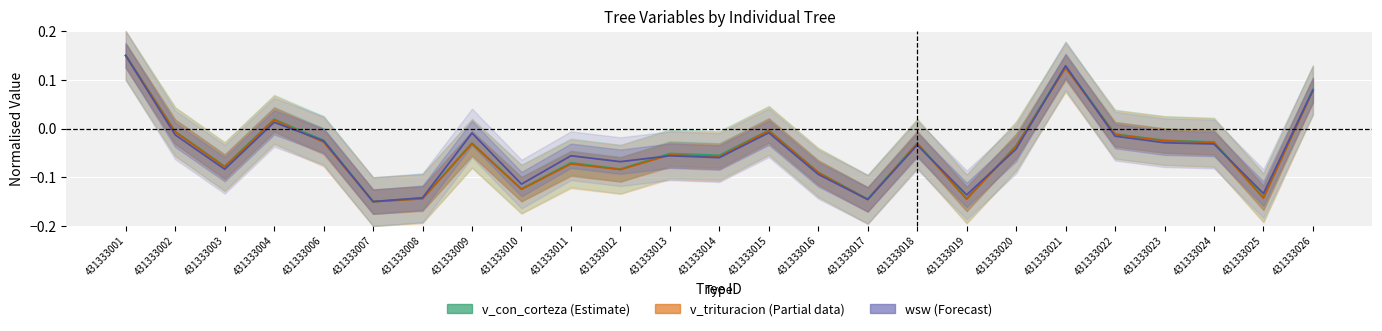

Between 431333004 and 431333003, which is larger?

431333004